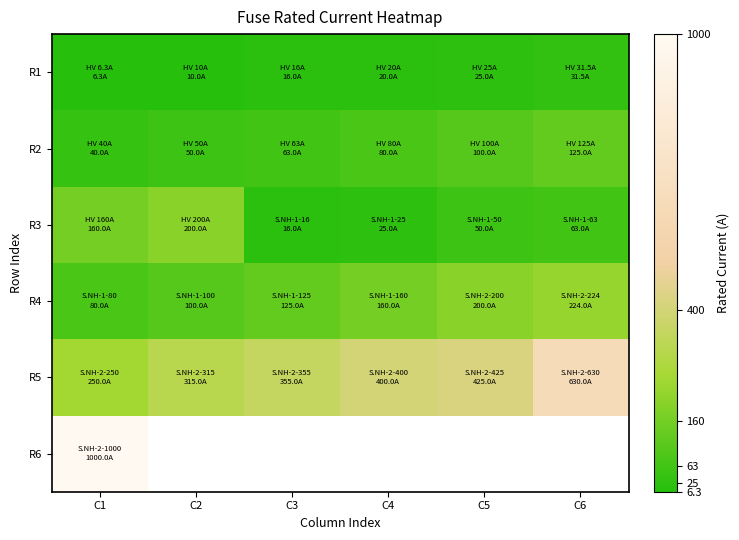

List the labels in order of R3 value, smallest first.

C3, C4, C5, C6, C1, C2